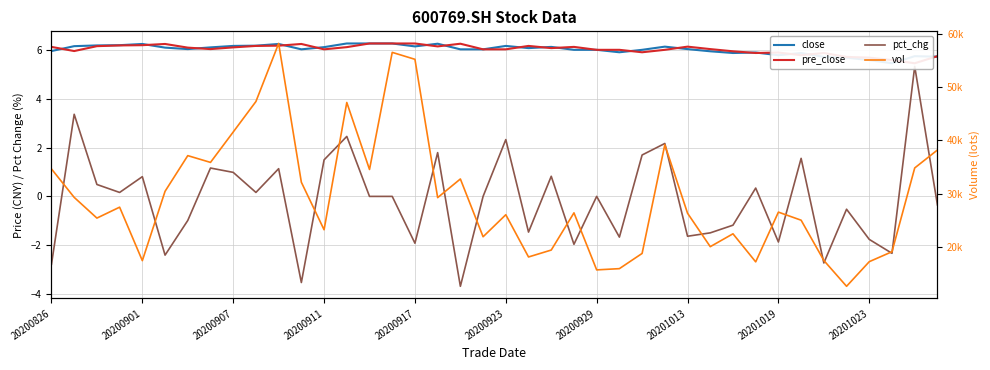

At which label is pct_chg closest to 0?

14